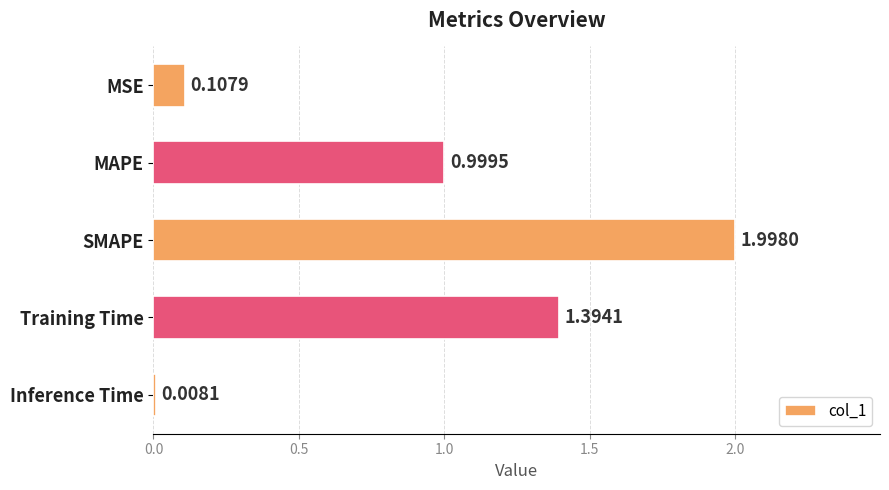

Rank the categories by value from highest to lowest.

SMAPE, Training Time, MAPE, MSE, Inference Time